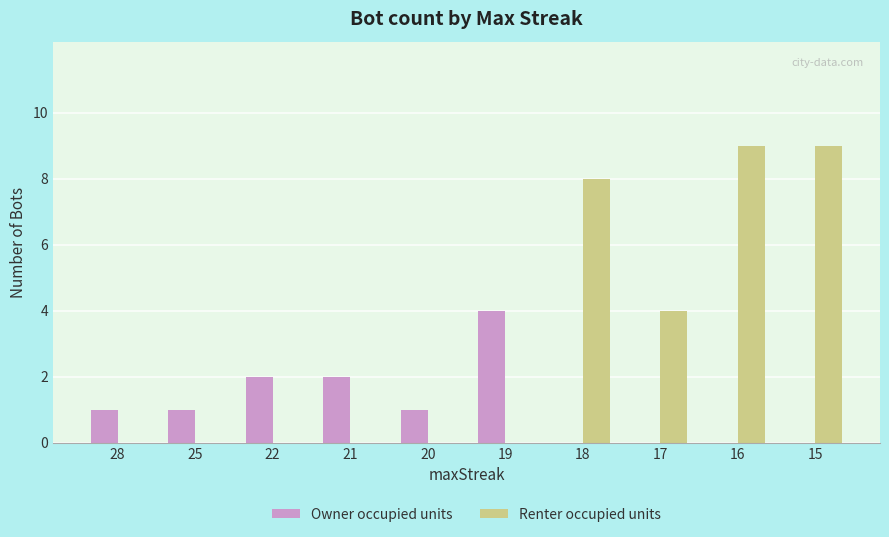

What is the greatest value displayed?

9